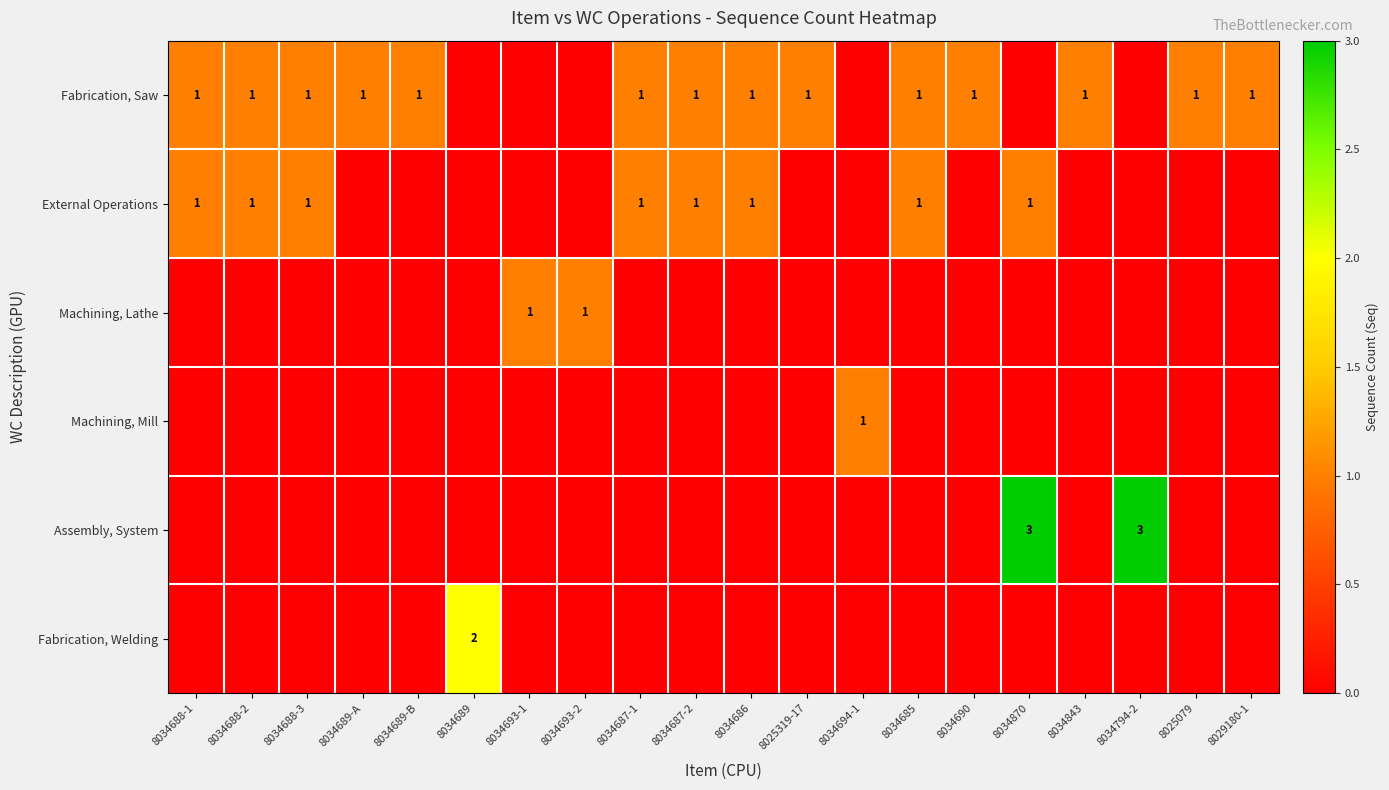

The value of External Operations at 8034685 is 0. True or false?

False